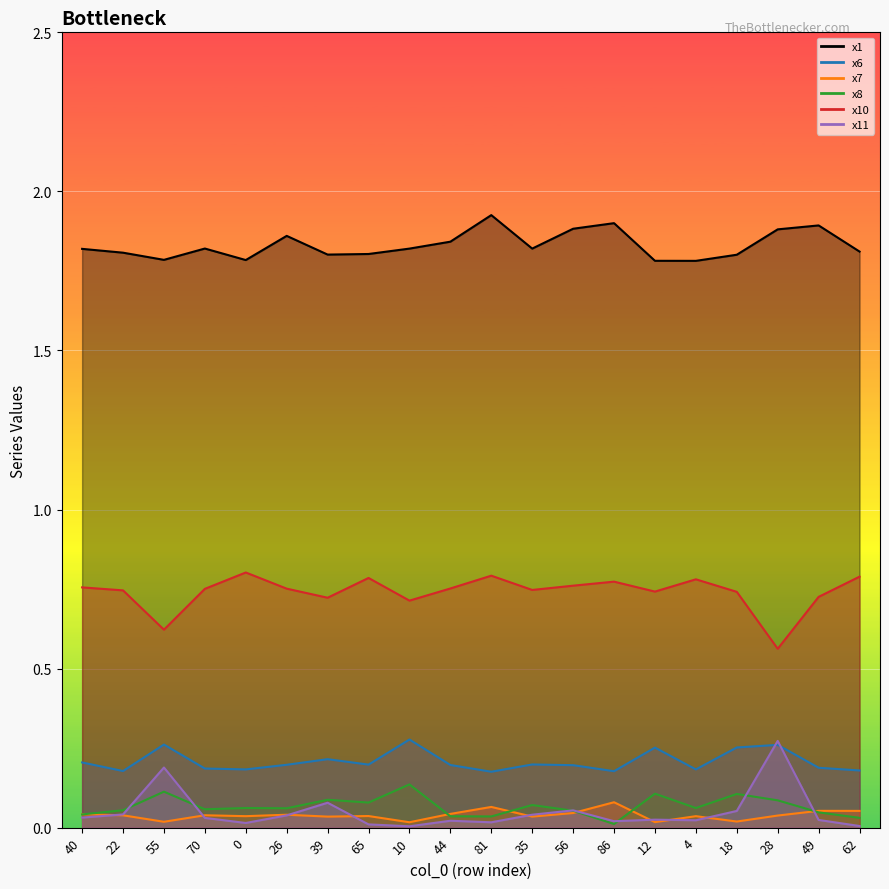

In x11, how many points are lower than both neighbors (excluding endpoints)?

5